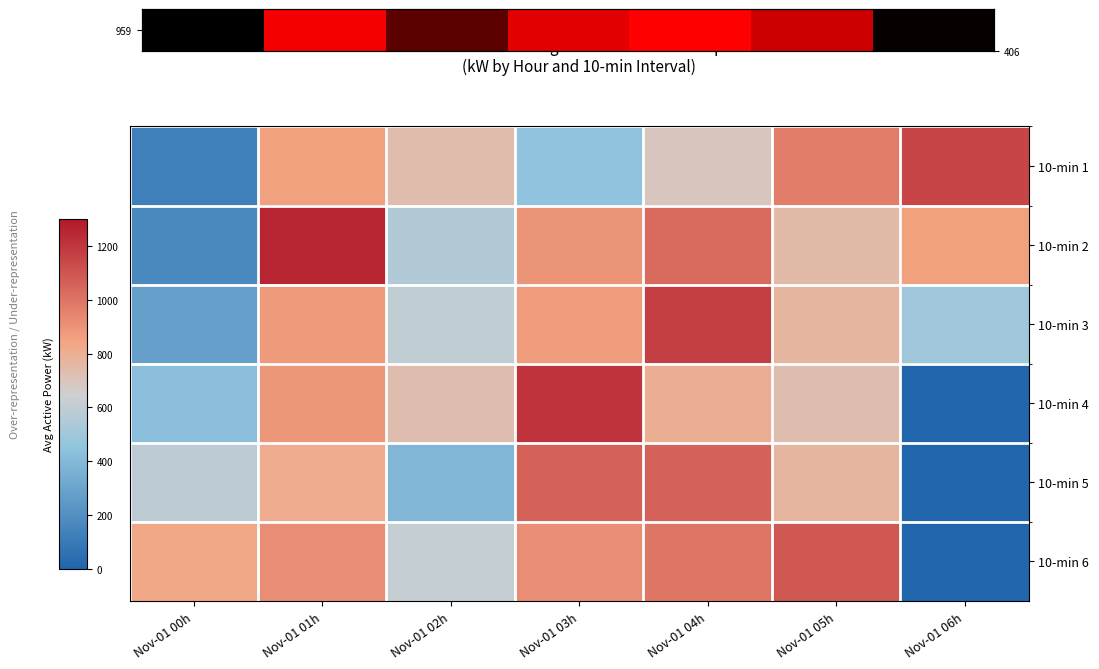

Which label corresponds to the smallest value in the chart?

Nov-01 06h